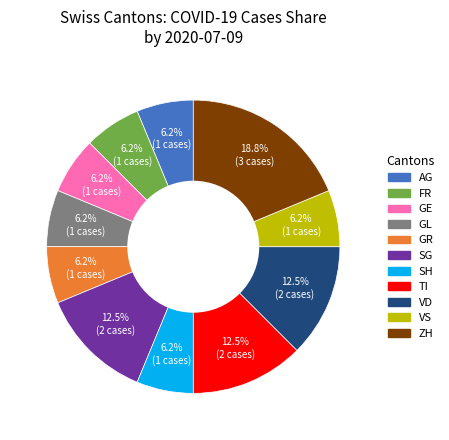

Does any single category account for the majority?

No